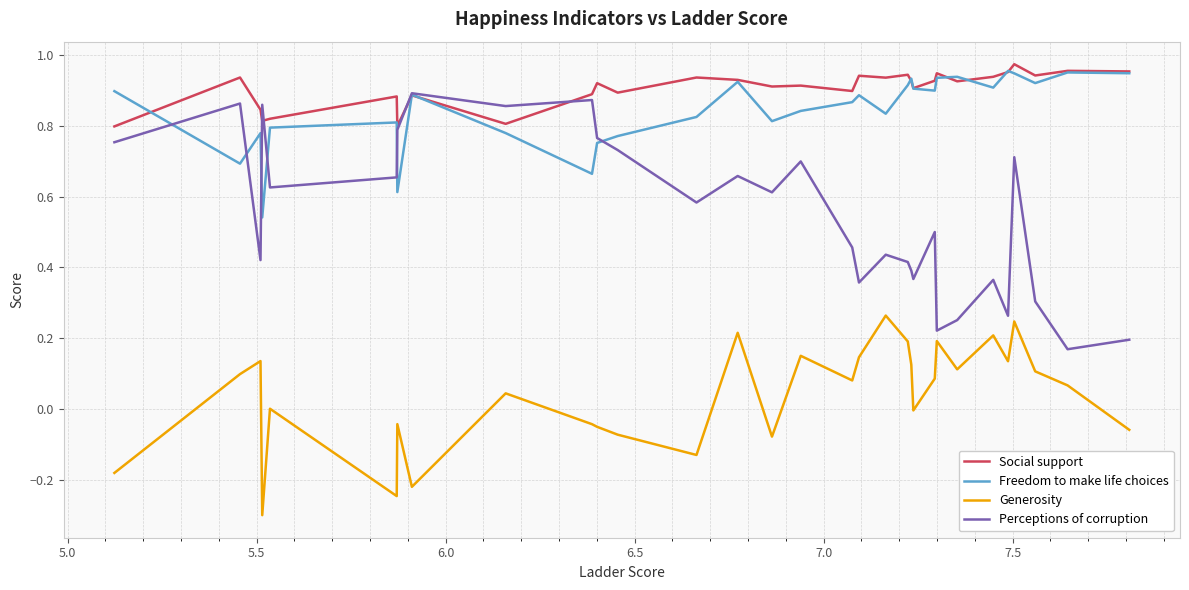

What is the lowest value of the Generosity series?

-0.3